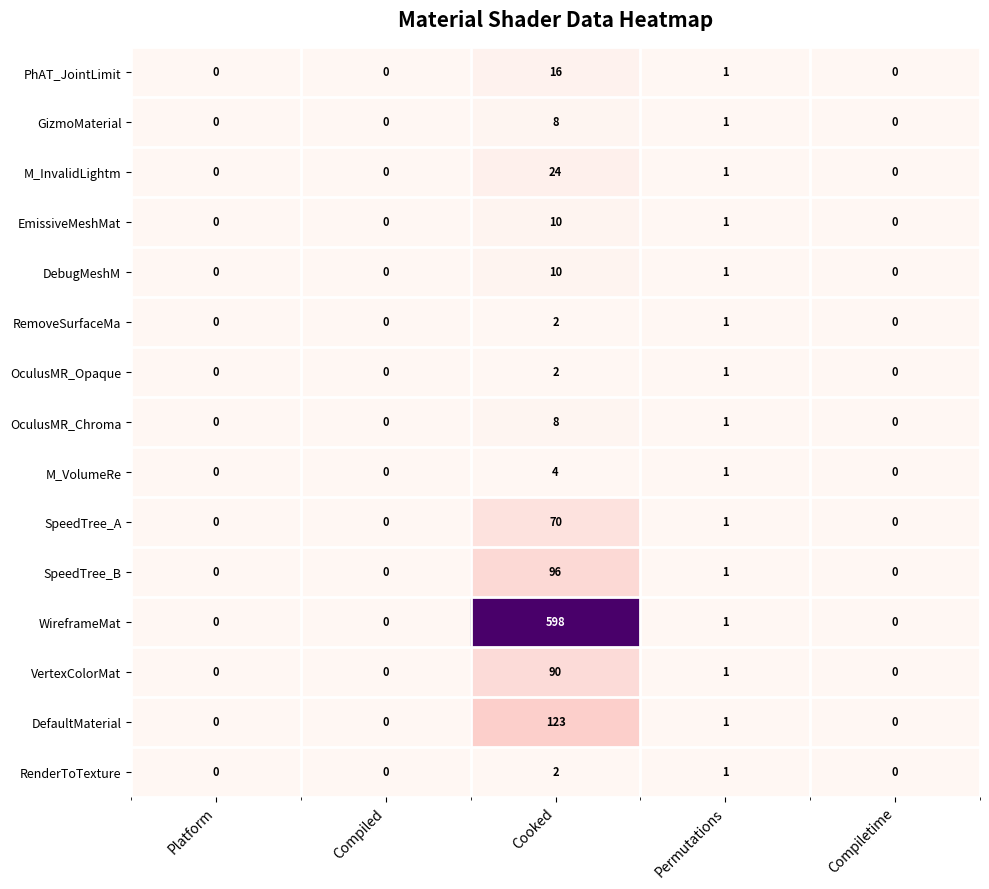

What is the difference between the maximum and second lowest values in the GizmoMaterial series?

8